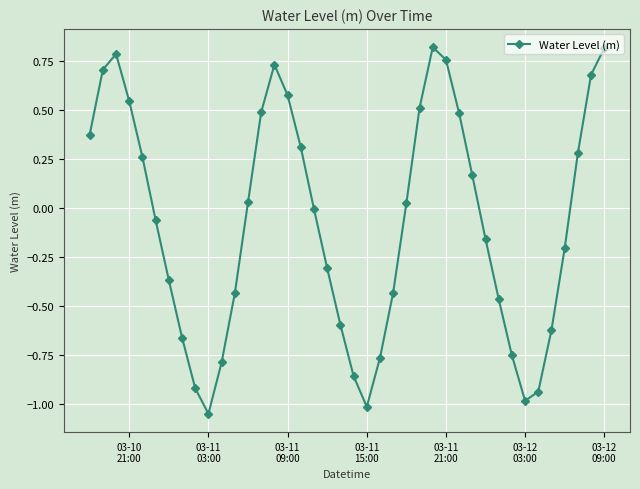

How many points are higher than both their immediate neighbors (excluding endpoints)?

3